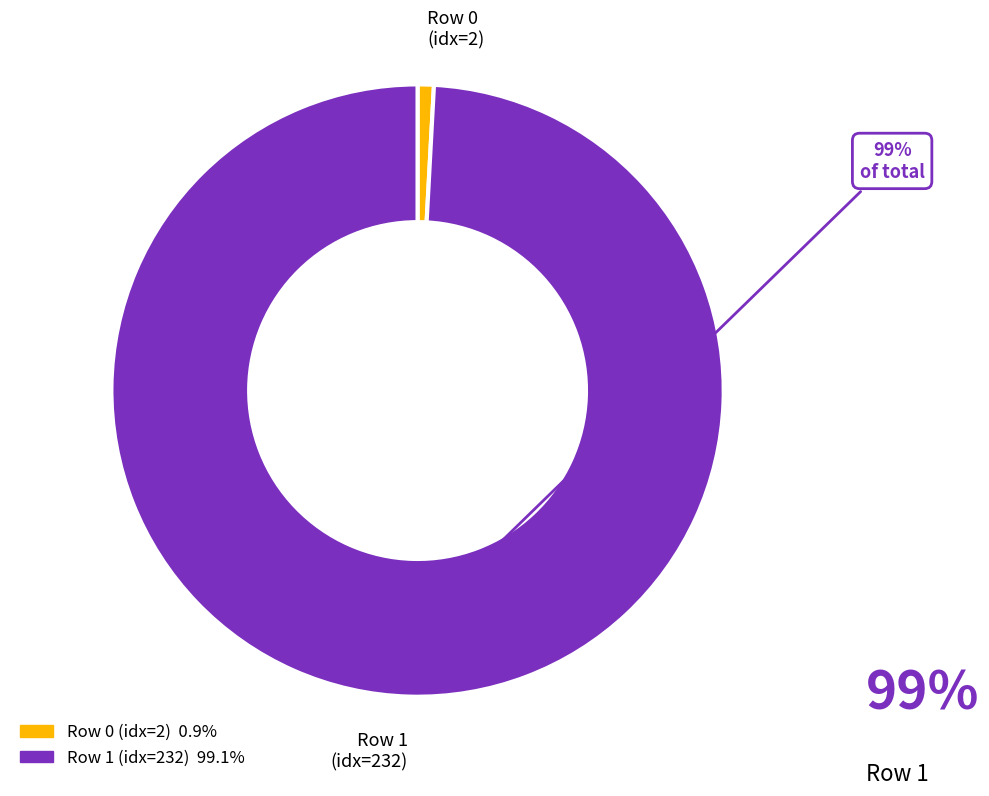

How many segments does this pie chart have?

2